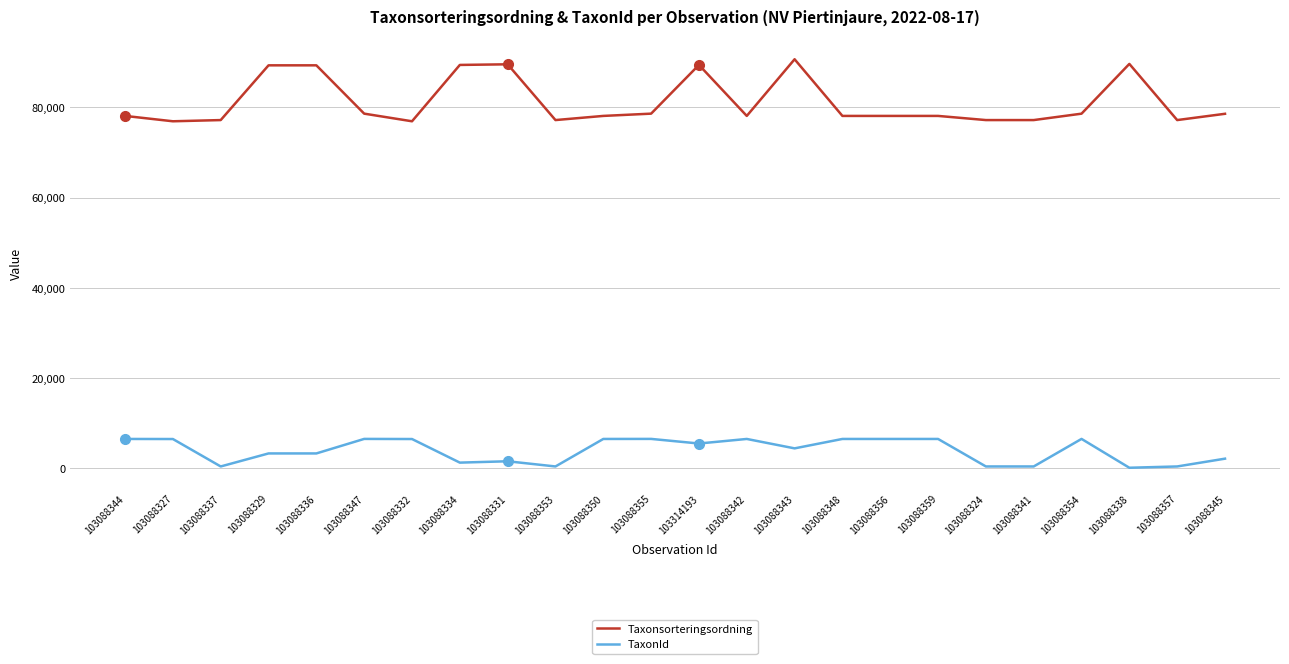

Rank the series by their maximum value, from lowest to highest.

TaxonId, Taxonsorteringsordning